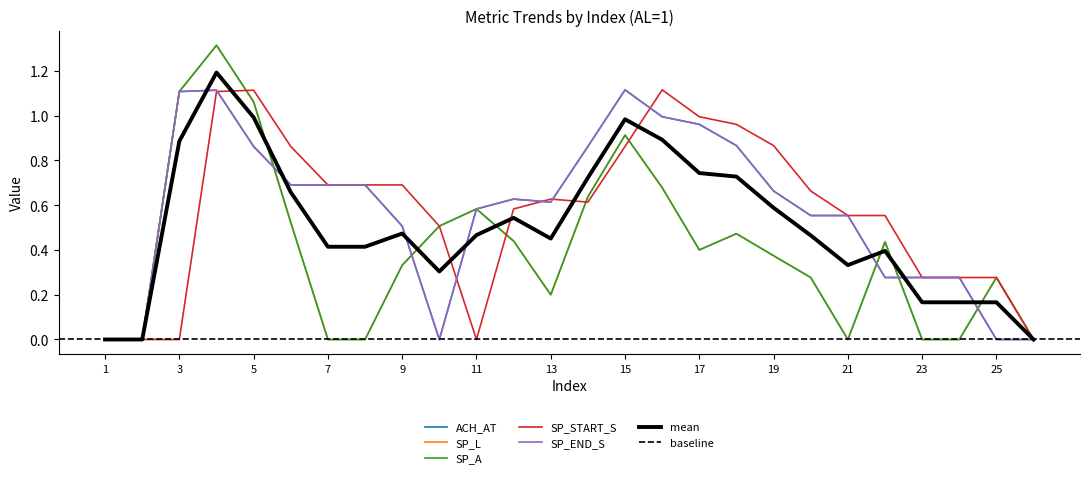

What is the highest value of the SP_A series?

1.3